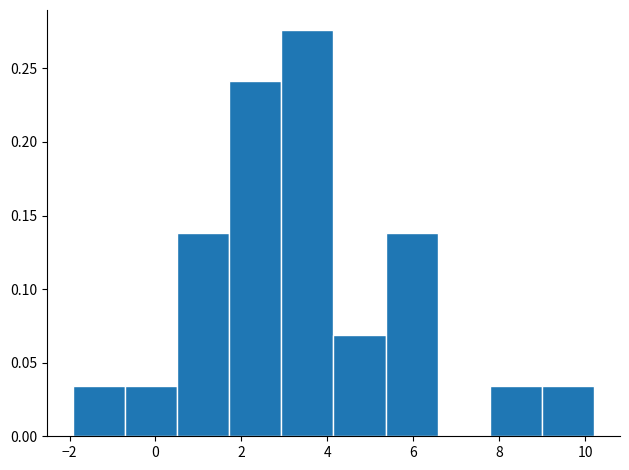

Reading left to right, list every bar in this chart as the range it spans on the x-axis followed by its height. Neither the bar edges nor the heights are printed on the chart, so give them approximately, as read against the axes.

-2.0 to -0.8: 0.035
-0.8 to 0.6: 0.035
0.6 to 1.8: 0.140
1.8 to 3.0: 0.240
3.0 to 4.2: 0.275
4.2 to 5.4: 0.070
5.4 to 6.6: 0.140
6.6 to 7.8: 0
7.8 to 9.0: 0.035
9.0 to 10.2: 0.035